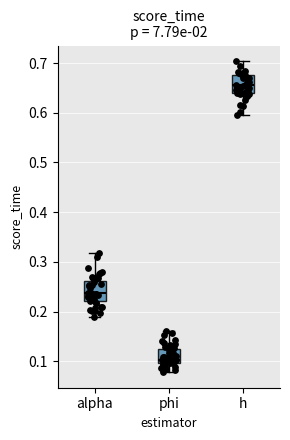

Which box has the highest median line?

h